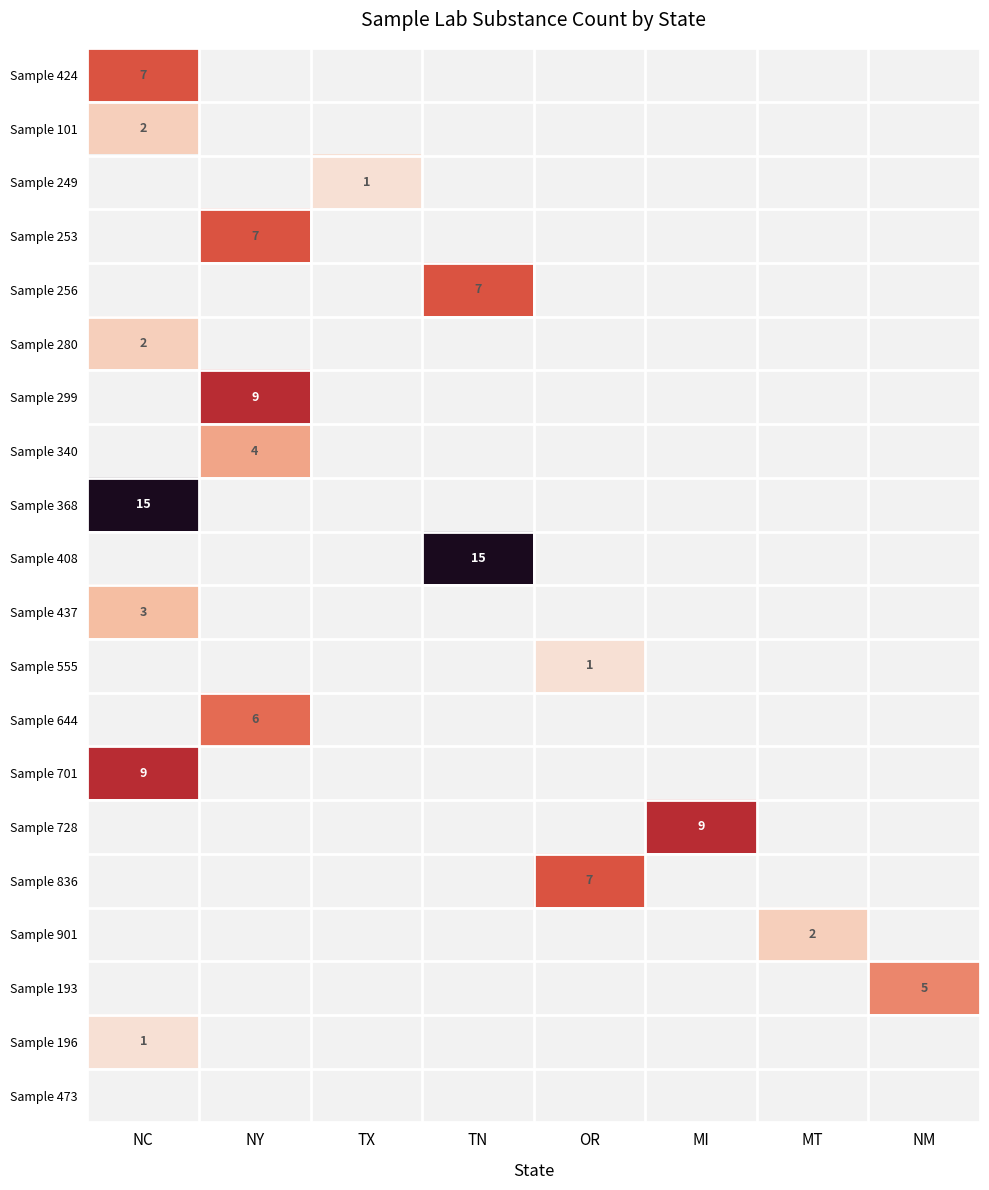

Is it true that Sample 253 equals 3 at NY?

False